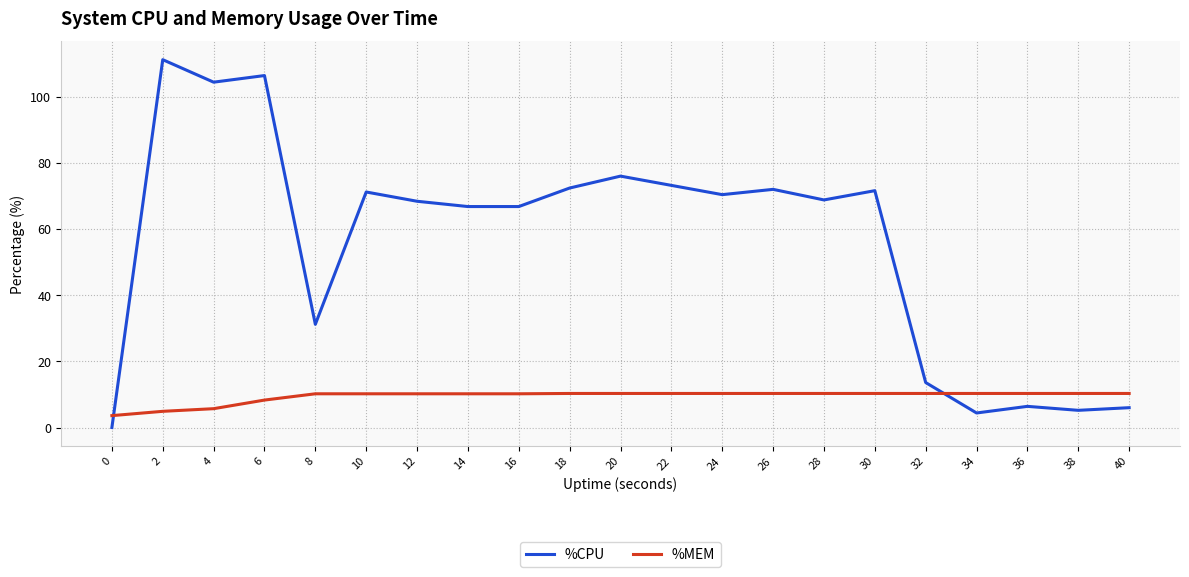

True or false: %CPU and %MEM intersect in this chart.

True